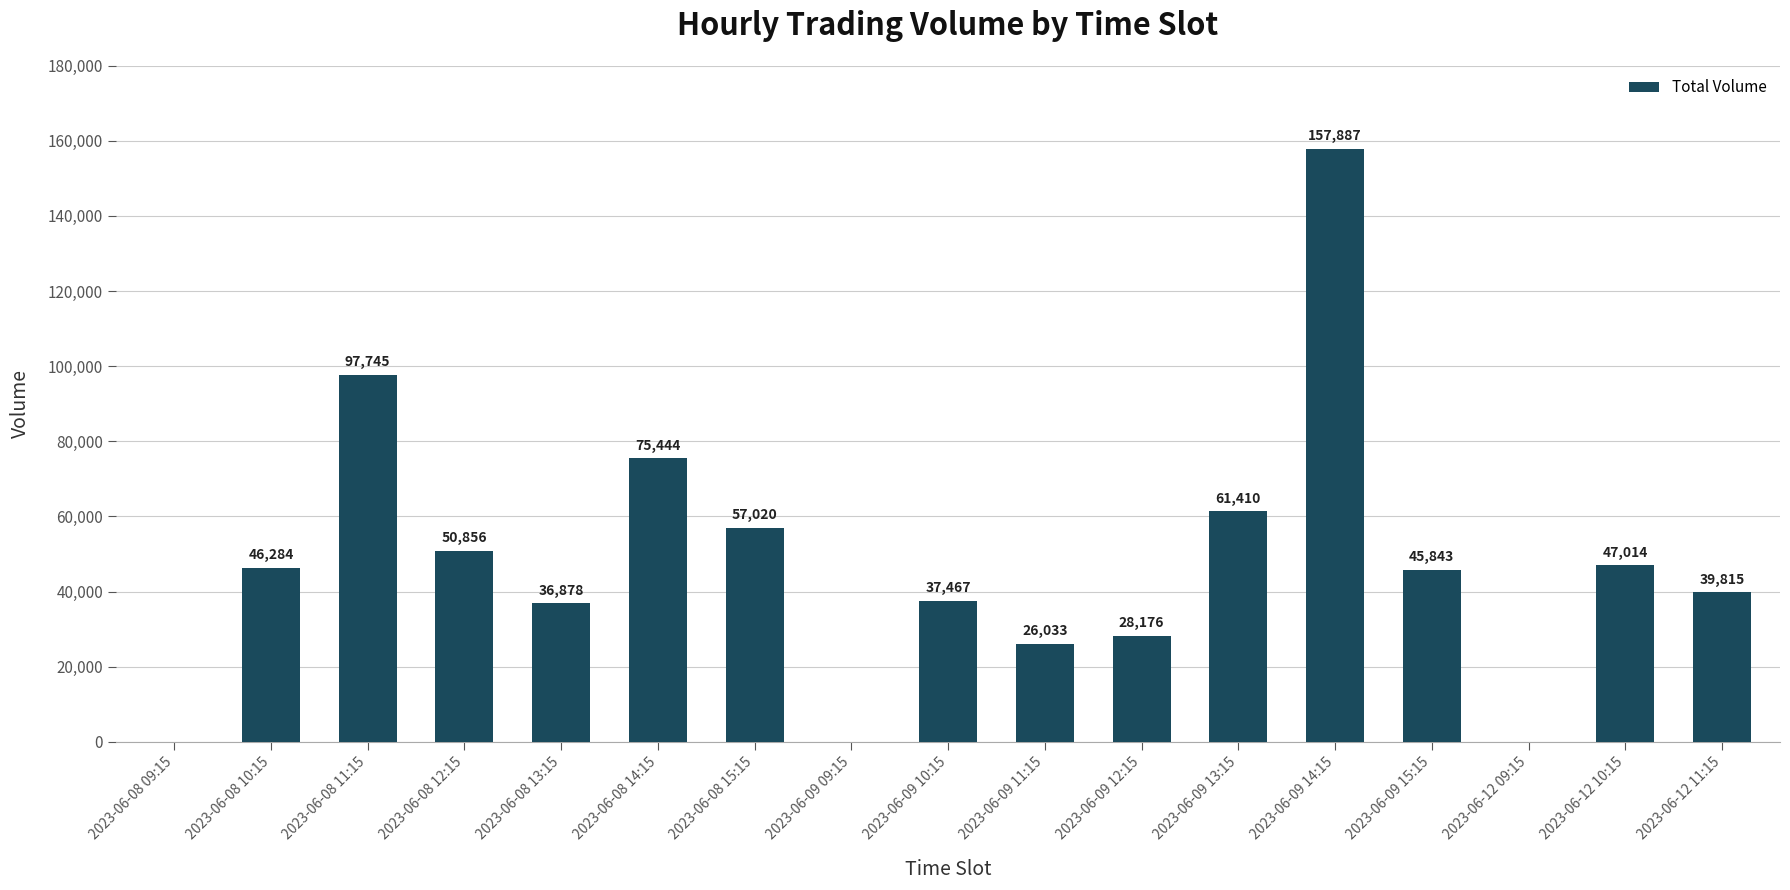

Approximately how many times larger is the value at 2023-06-08 11:15 compared to 2023-06-09 13:15?

1.6